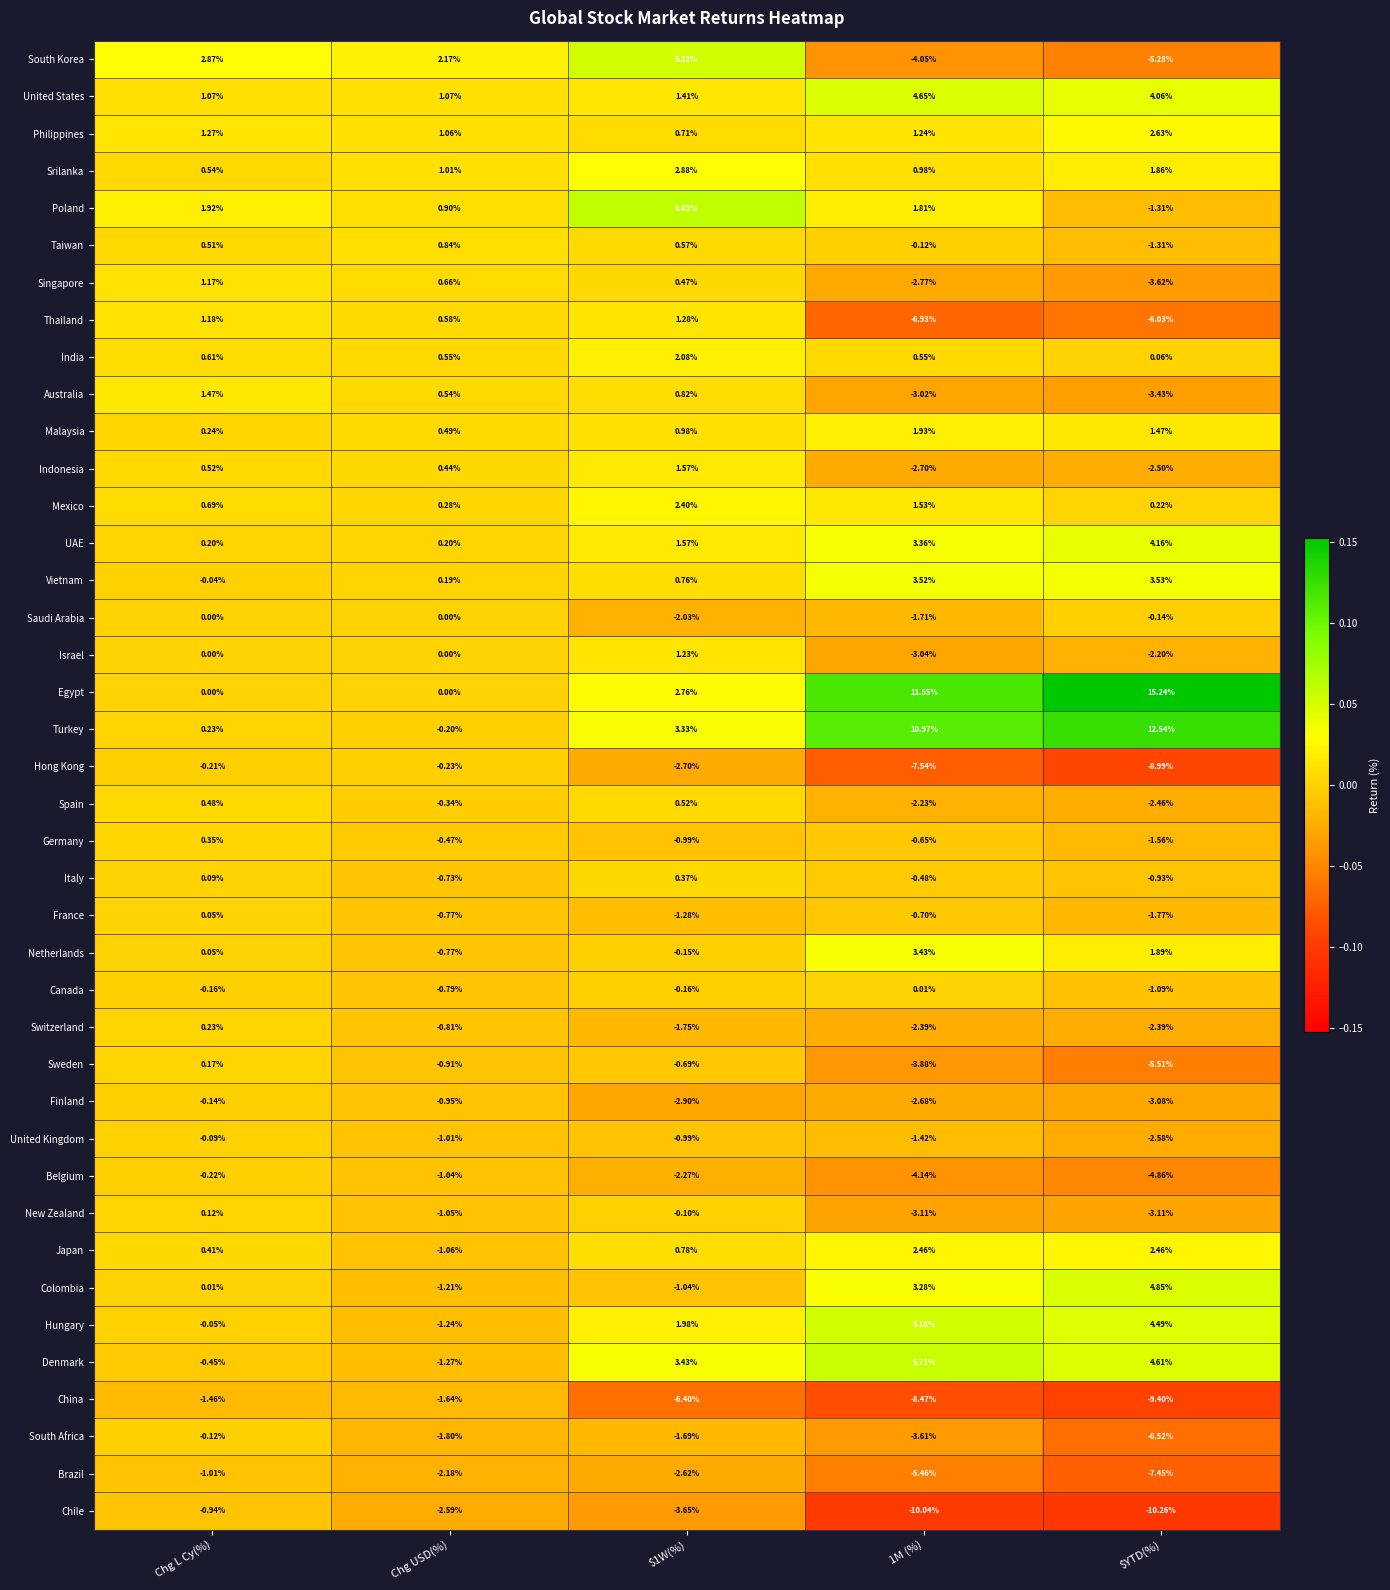

Count the number of data series in this chart.

40